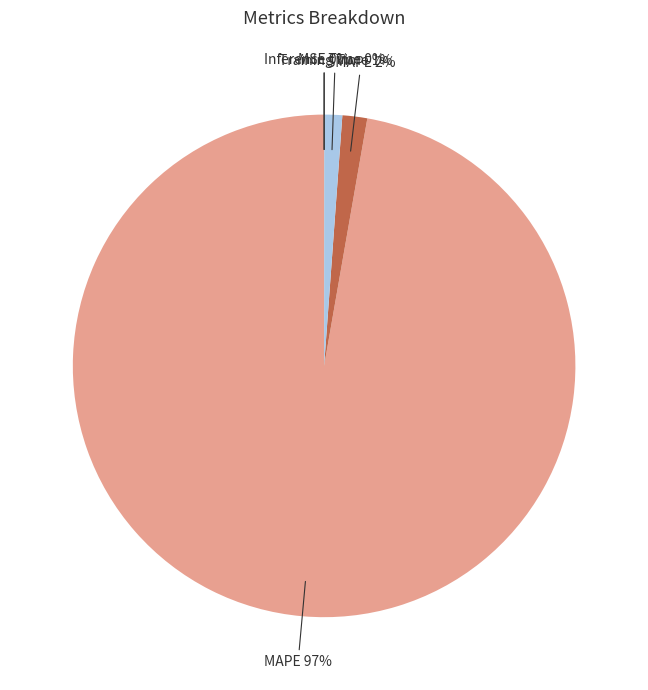

What is the majority slice?

MAPE